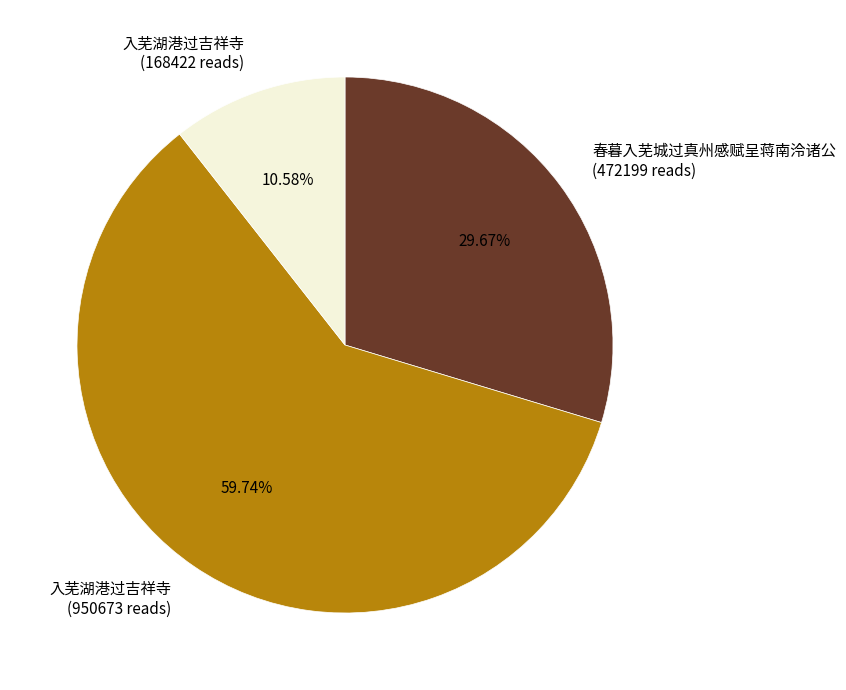

Which category has the biggest portion of the pie?

入芜湖港过吉祥寺 (950673 reads)